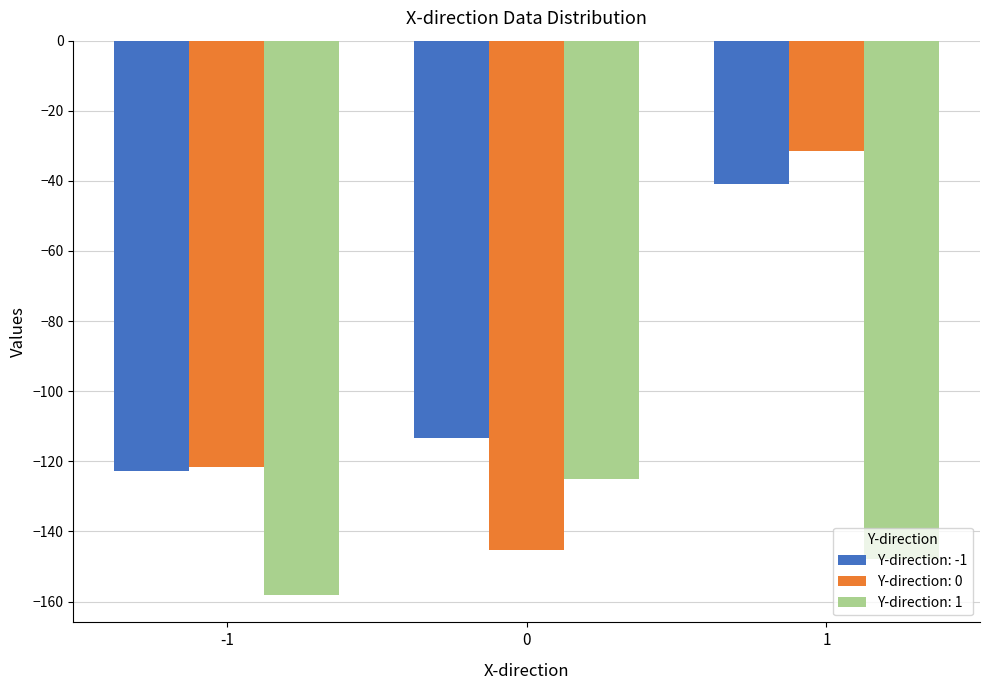

What is the highest value of the Y-direction: 0 series?

-31.5